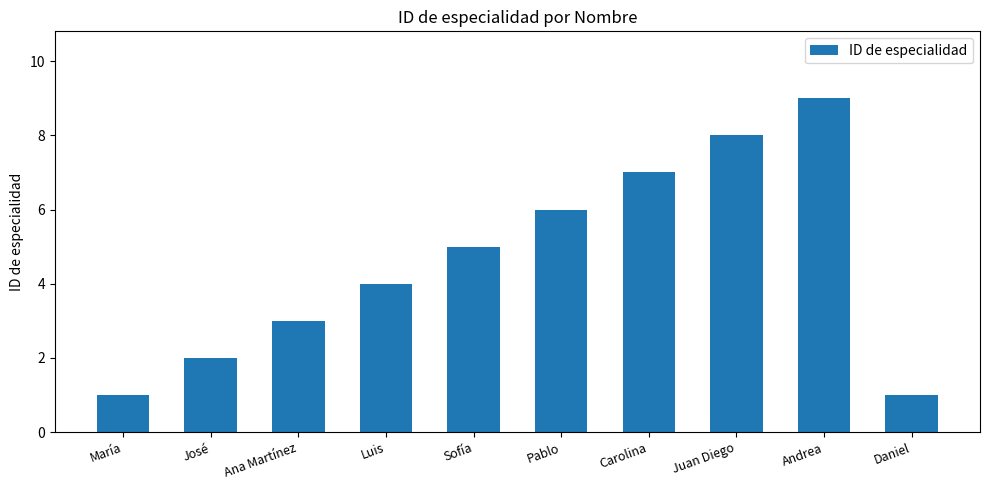

Count the number of categories in the chart.

10